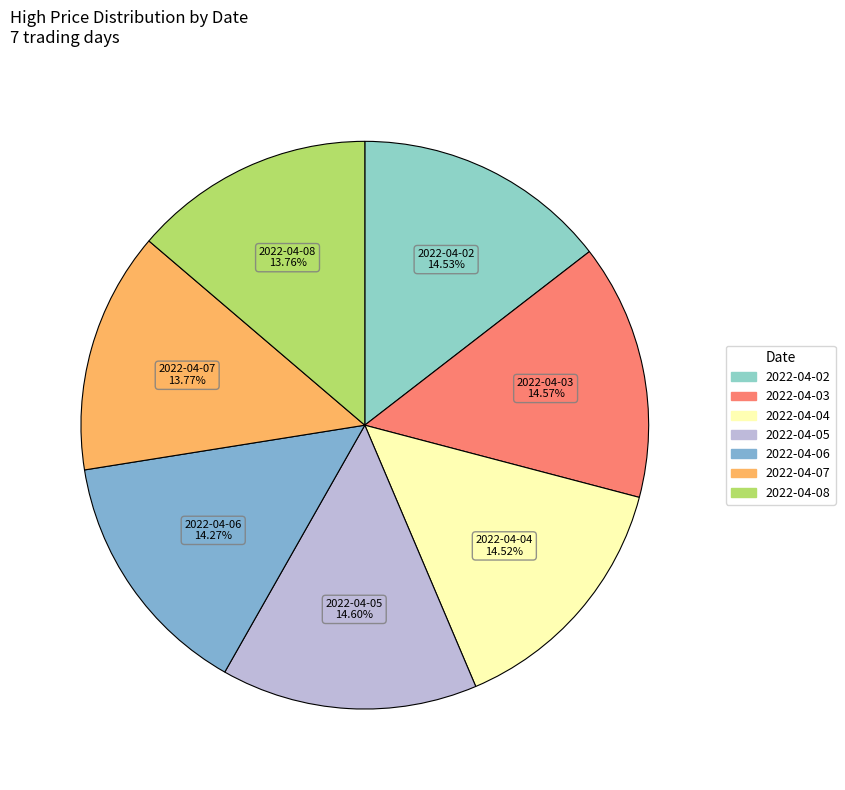

To the nearest percent, what is the average slice percentage?

14%